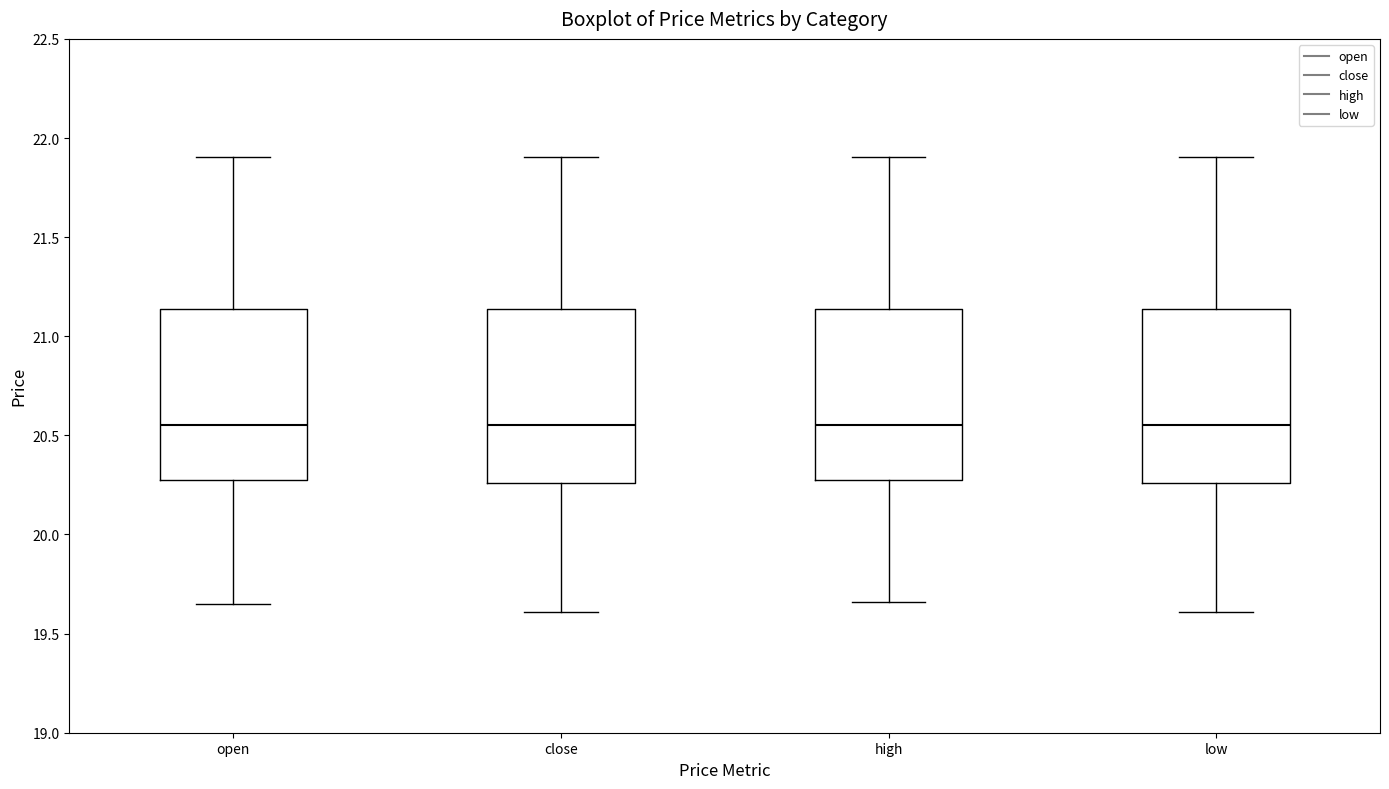

Reading left to right, read every box against the y-axis: the position of its median line, the range the box covers, and the ends of its whiskers. The values are not printed on the chart, so give them approximately, as read against the axis.

open: median 20.55, box 20.30 to 21.15, whiskers 19.65 to 21.90
close: median 20.55, box 20.25 to 21.15, whiskers 19.60 to 21.90
high: median 20.55, box 20.30 to 21.15, whiskers 19.65 to 21.90
low: median 20.55, box 20.25 to 21.15, whiskers 19.60 to 21.90